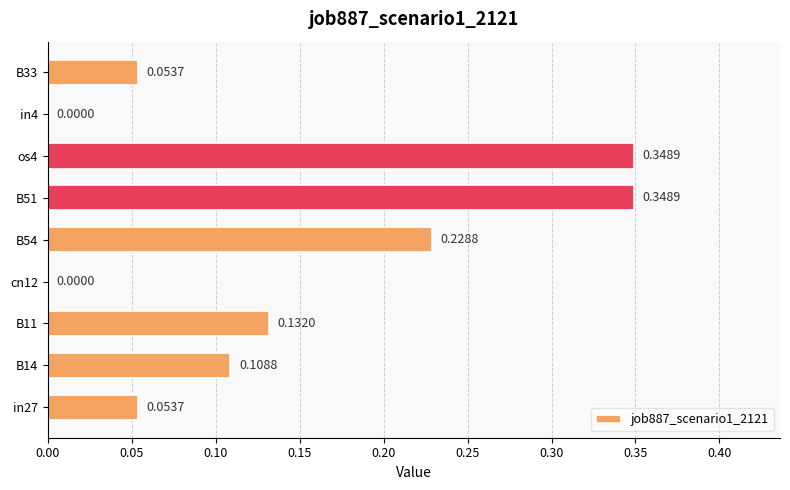

What is the sum of all values?

1.3